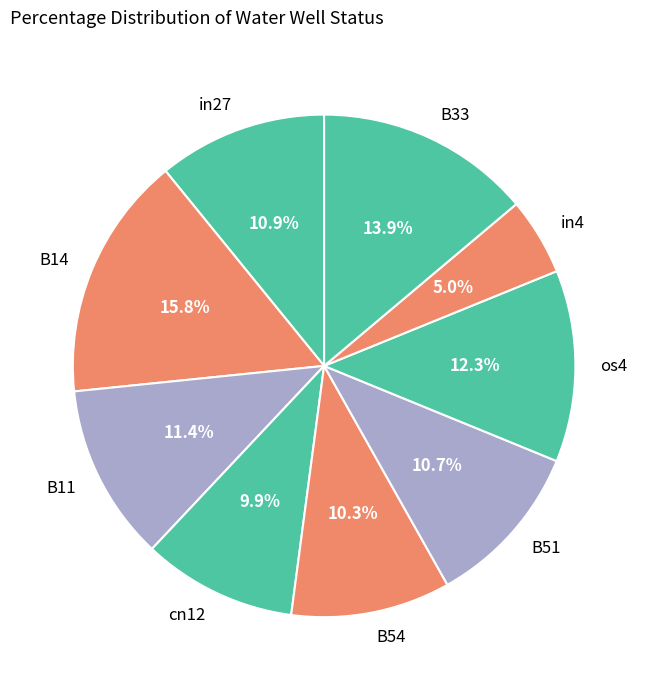

The B11 slice represents 17% of the pie. True or false?

False